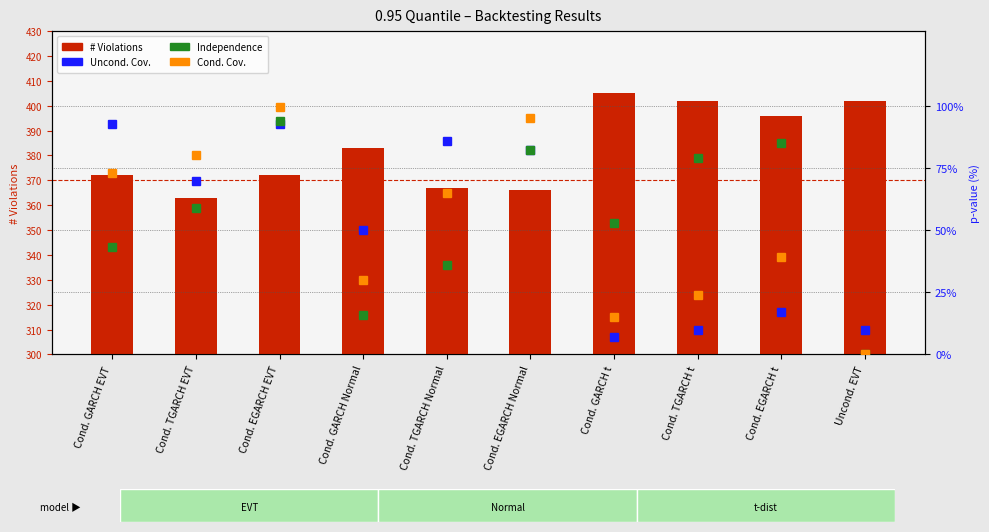

The Cond. Cov. series shows 0.0 at Uncond. EVT. True or false?

True